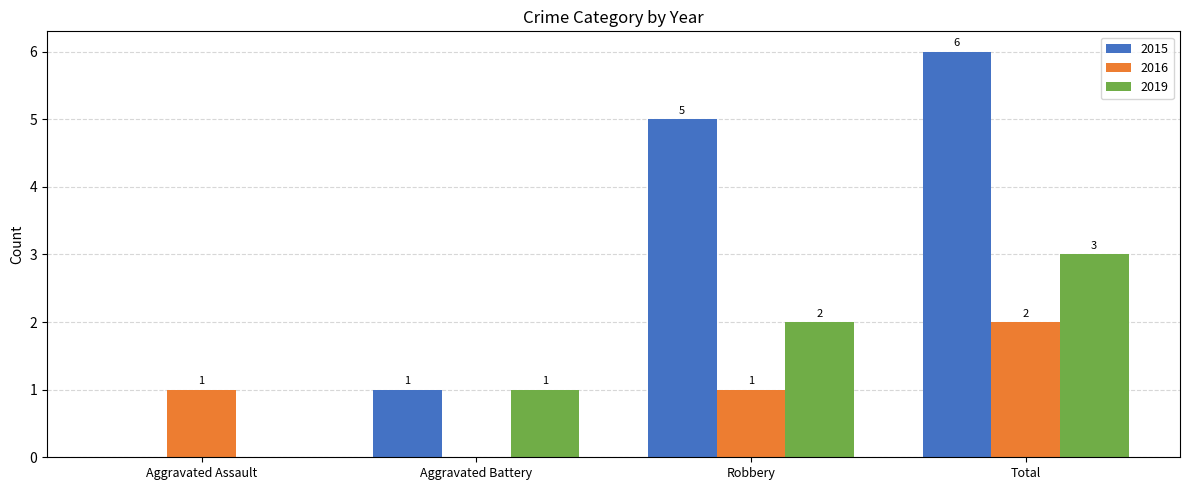

Which category has the highest value across all series?

Total